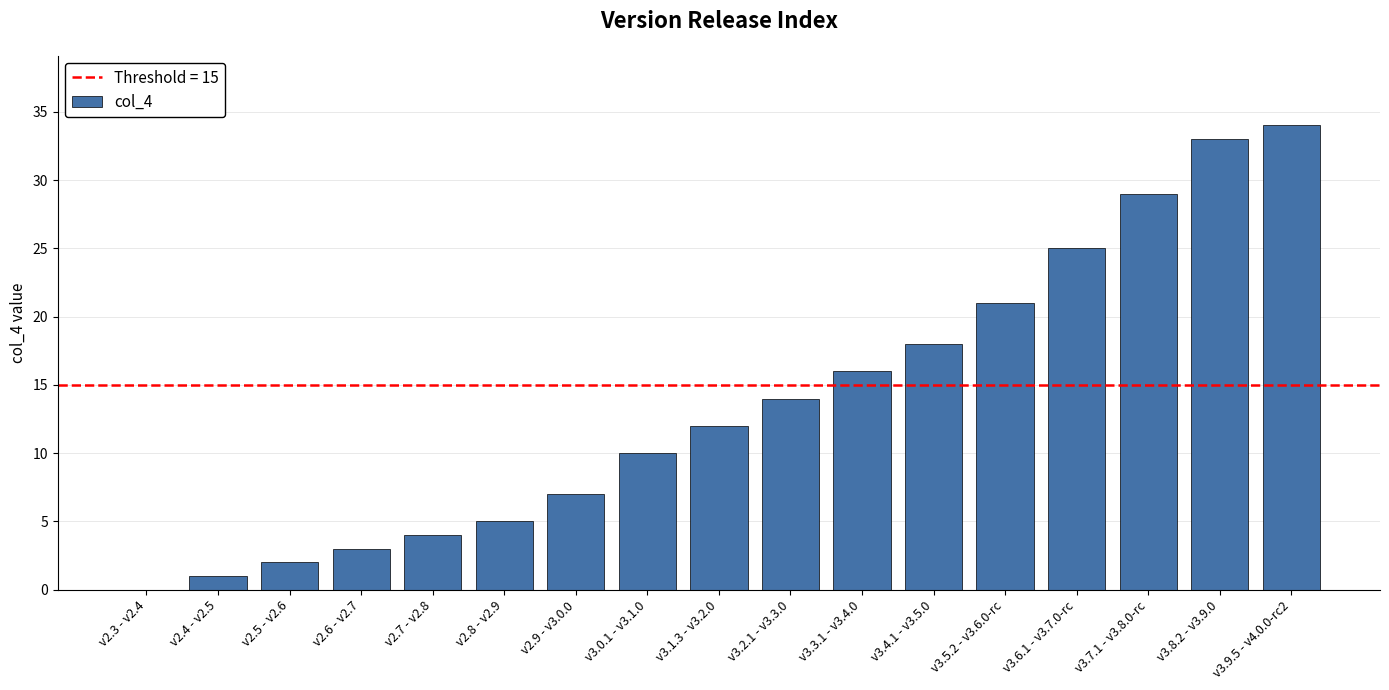

Which label corresponds to the largest value in the chart?

v3.9.5 - v4.0.0-rc2